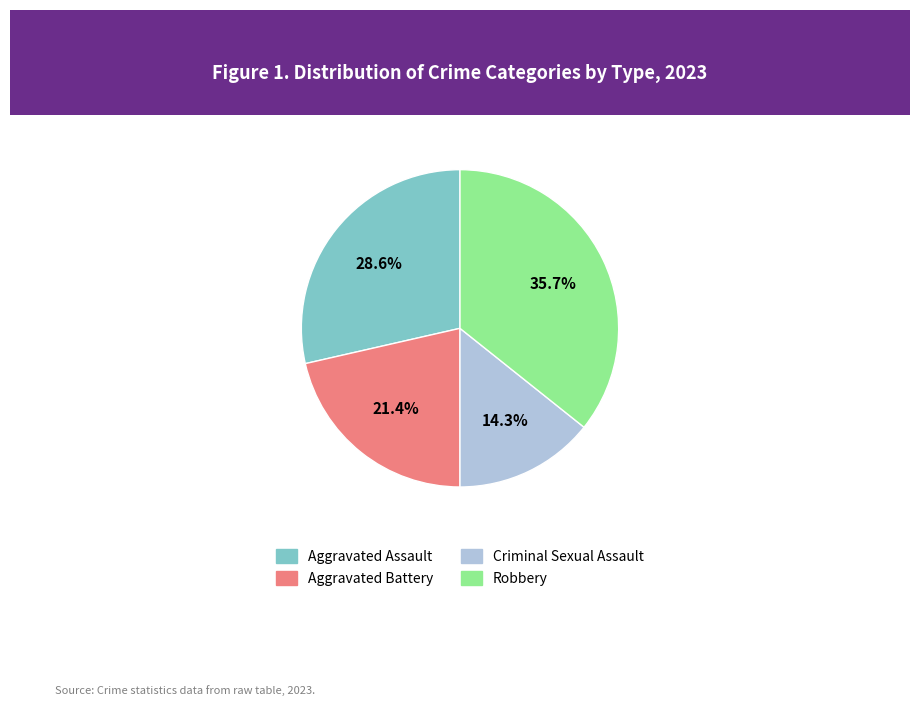

How many slices are in this pie chart?

4